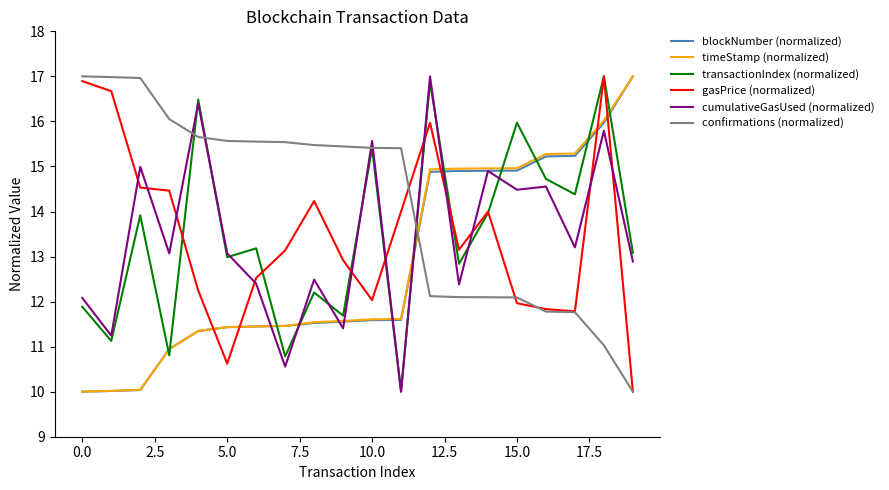

Which series has the largest total across all categories?

confirmations (normalized)